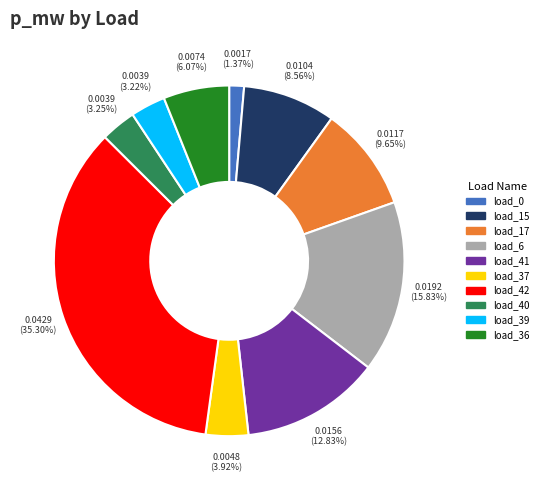

Is there a majority slice in this chart?

No